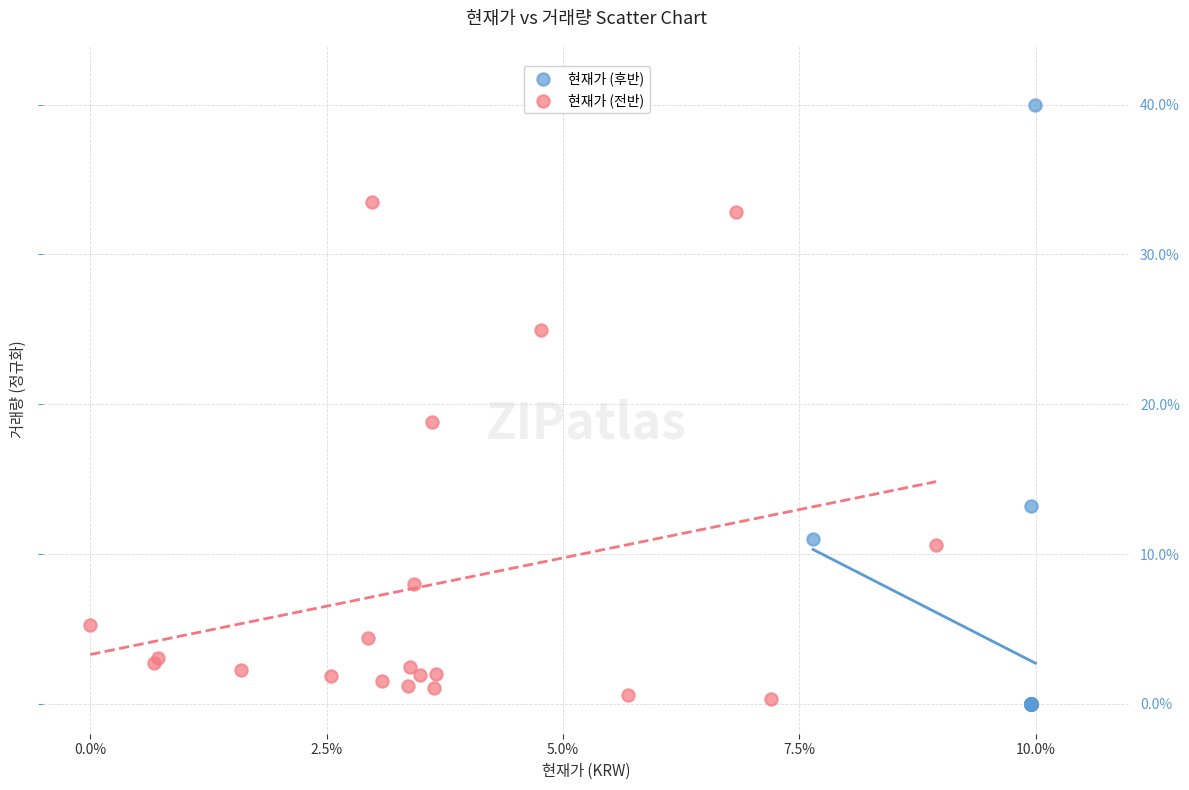

Which series has the widest spread of Y values?

현재가 (후반)